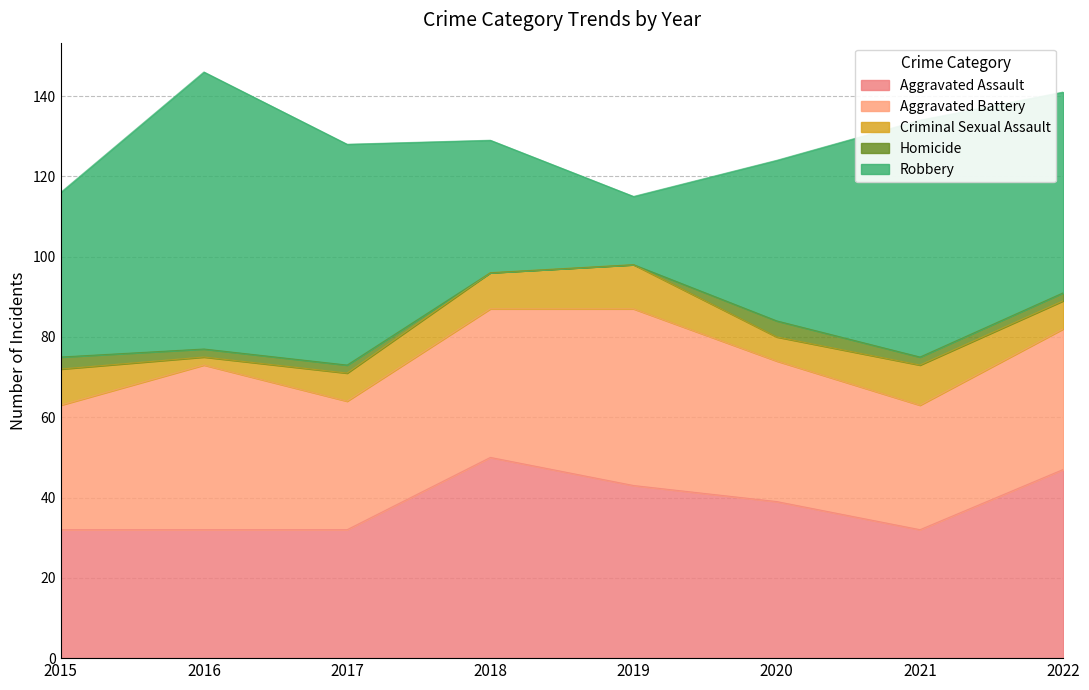

What is the spread (max minus min) of values at 2015?

38